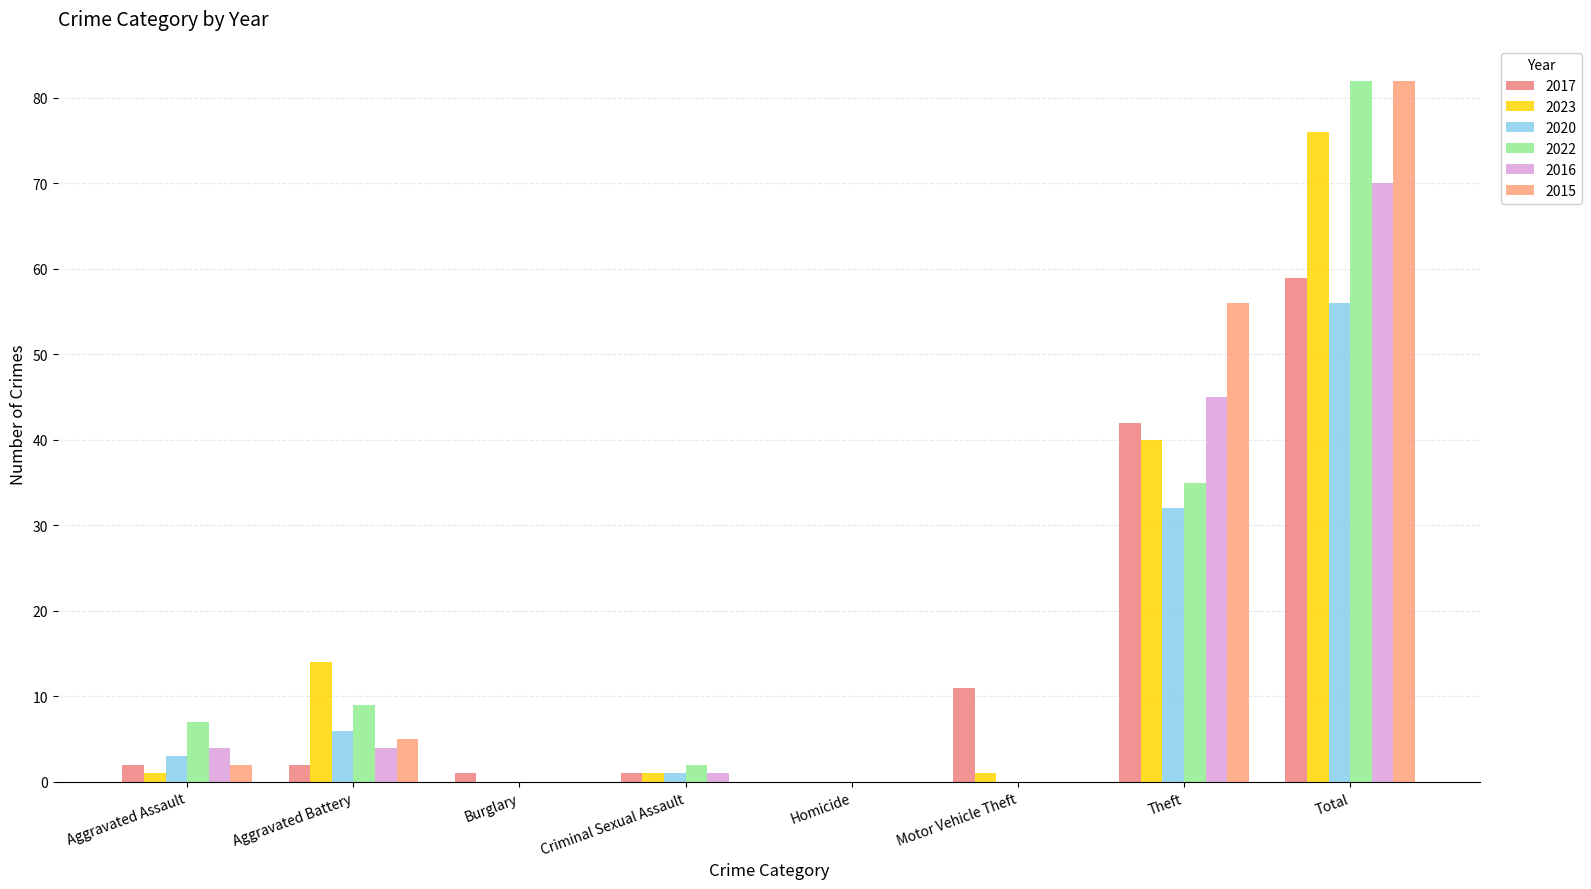

Read the 2017 value at Theft.

42